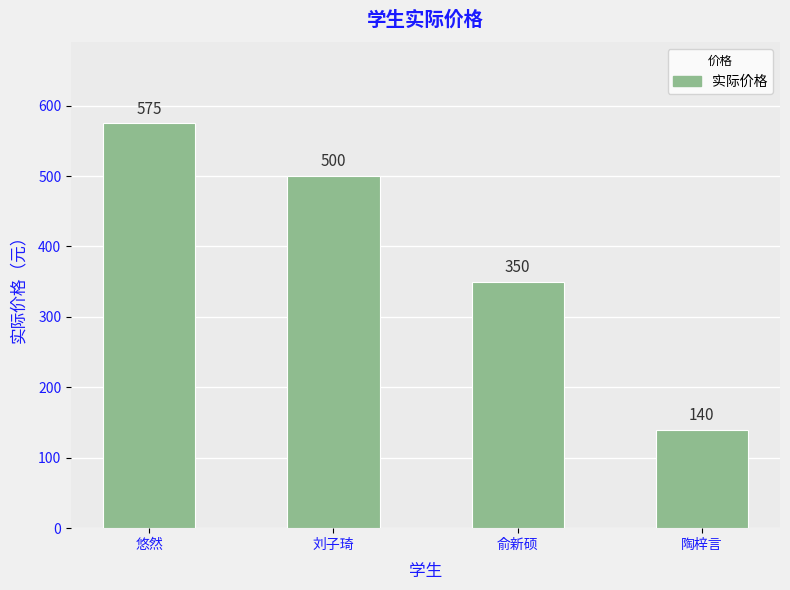

What is the approximate value at 悠然, to the nearest 5?

575